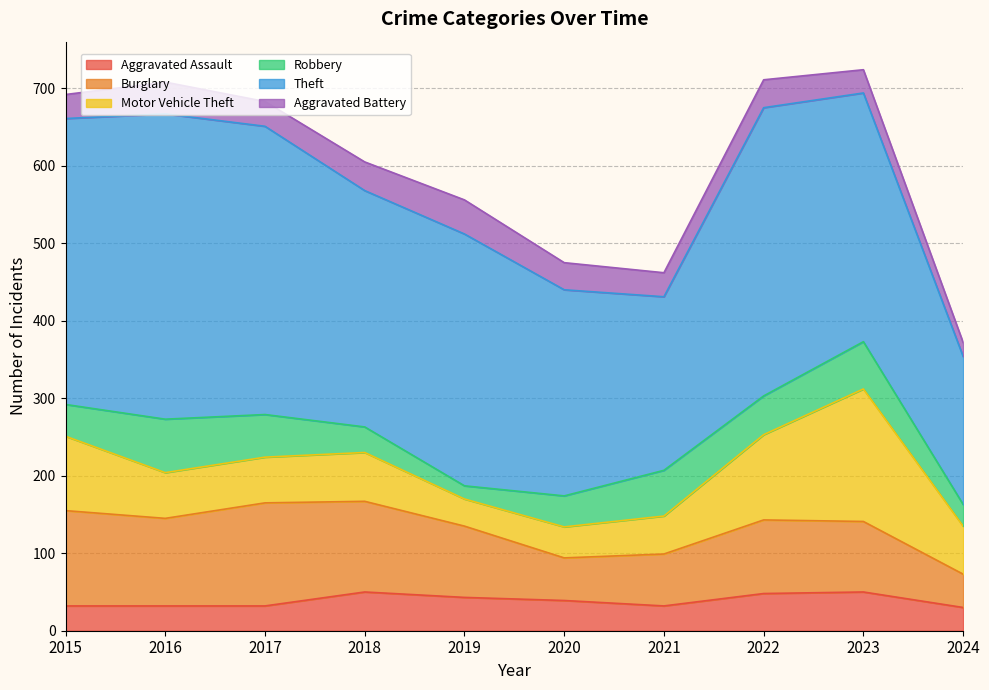

Where is the first local maximum for Motor Vehicle Theft?

2018